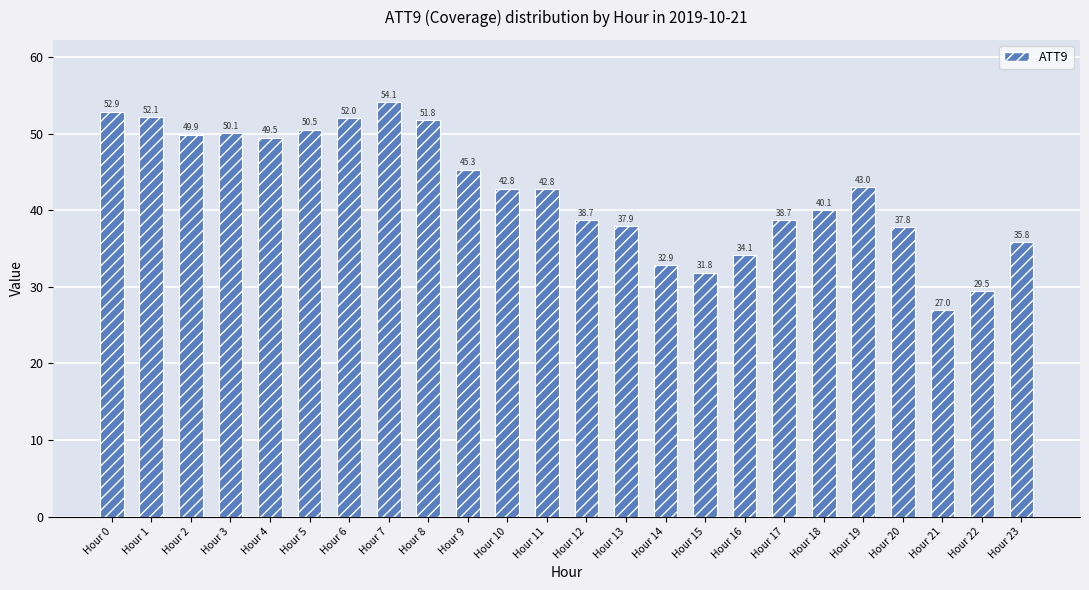

What is the sum of all values?

1021.1